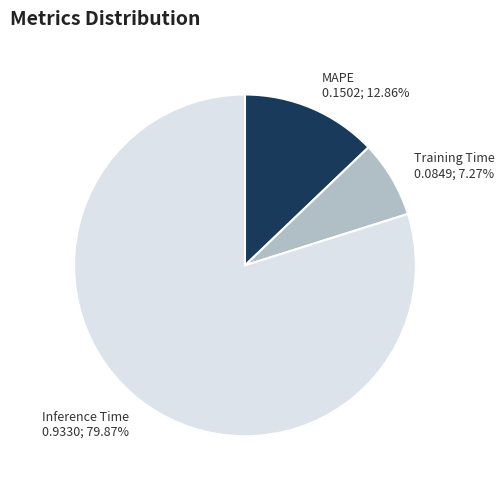

Is the sum of MAPE and Training Time greater than half?

No